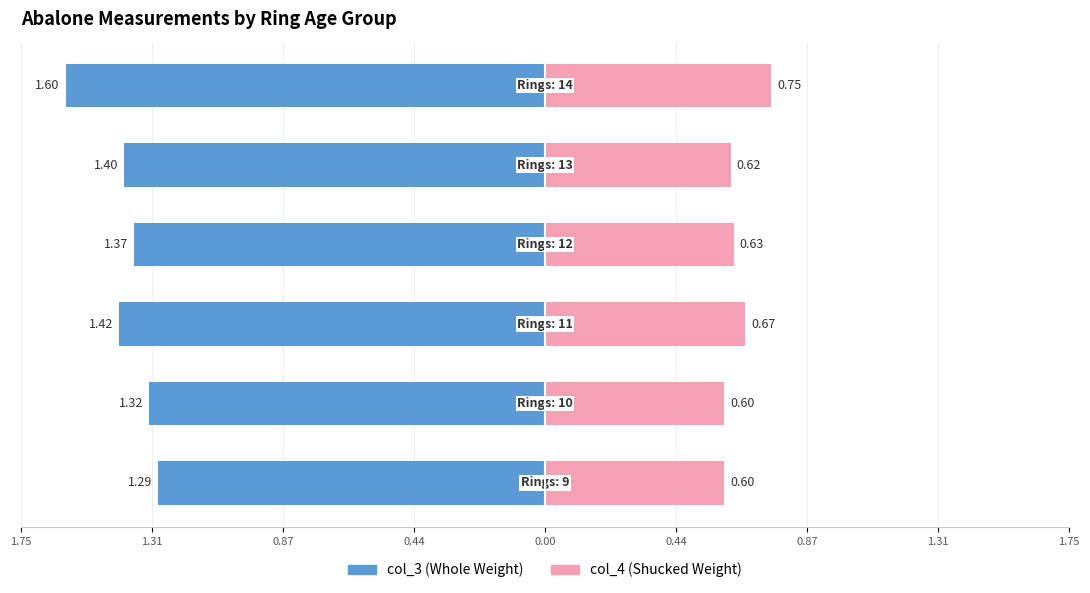

Reading right to left, list all the values displayed in this chart.

col_3 (Left): 0.44=-1.6	0.00=-1.4	0.44=-1.4	0.87=-1.4	1.31=-1.3	1.75=-1.3
col_4 (Right): 0.44=0.8	0.00=0.6	0.44=0.6	0.87=0.7	1.31=0.6	1.75=0.6